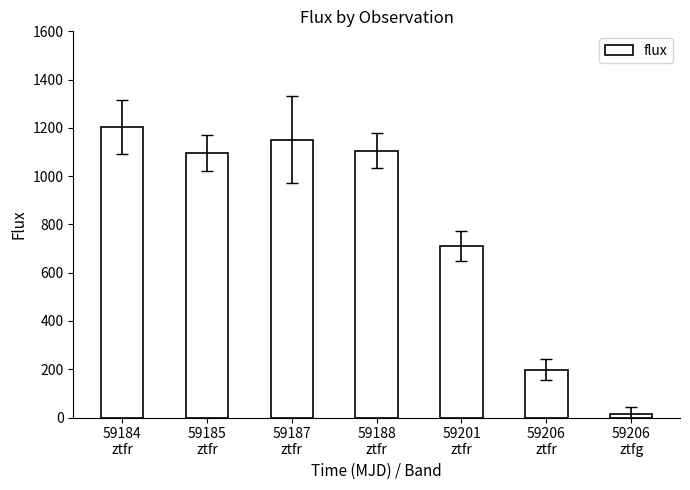

How many values are below 1096?

3